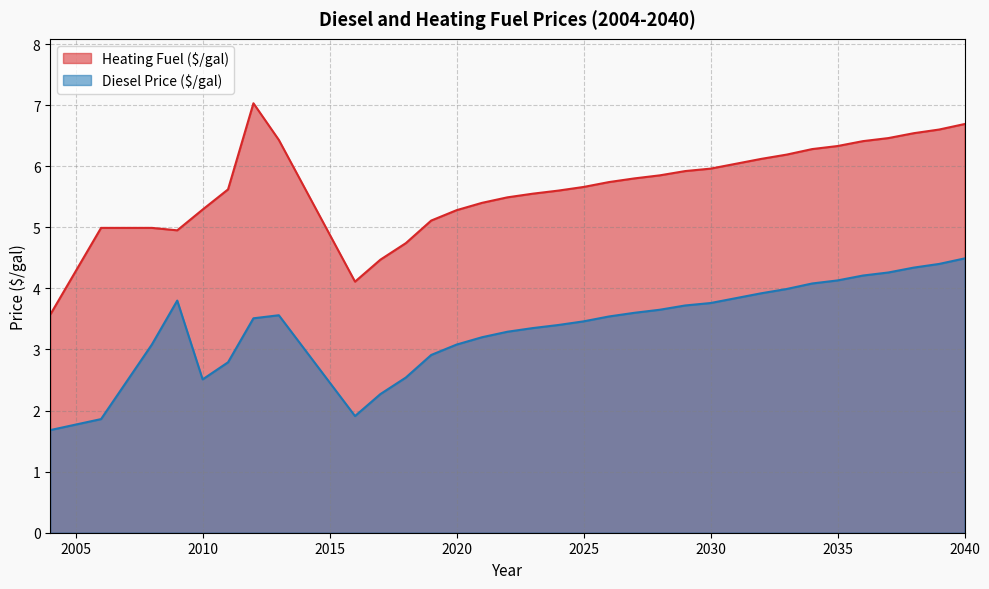

What is the sum of the Heating Fuel ($/gal) values at 2037 and 2008?

11.4